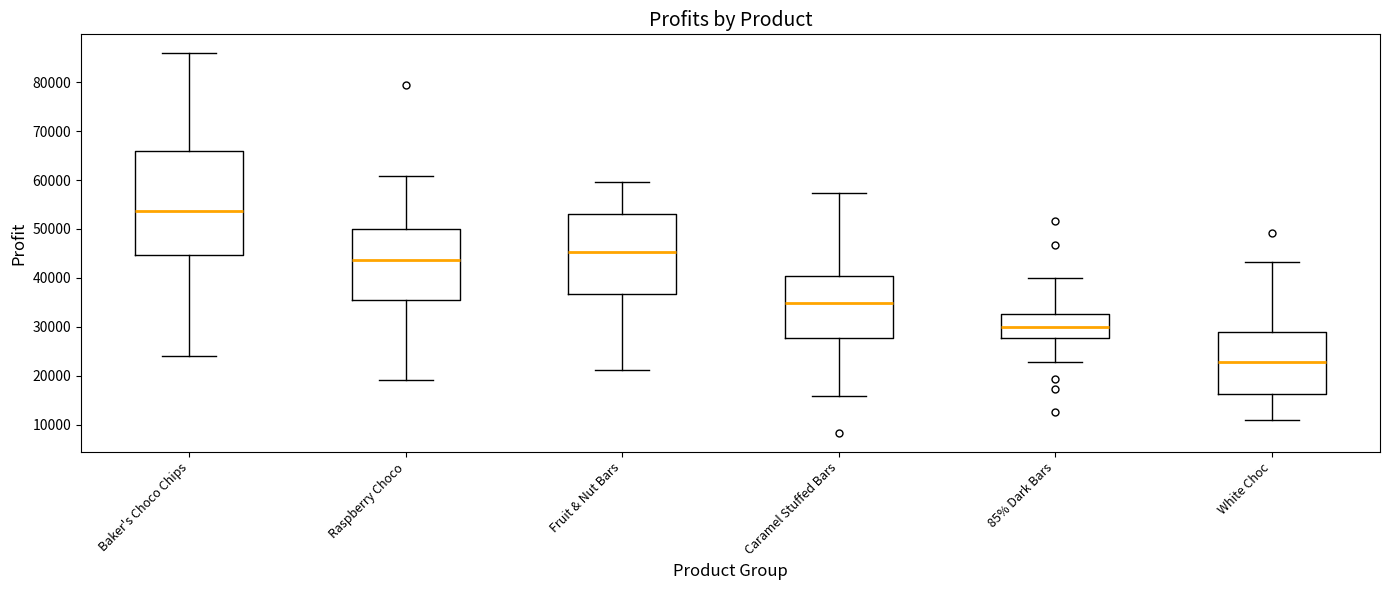

Which box's median line is the highest?

Baker's Choco Chips